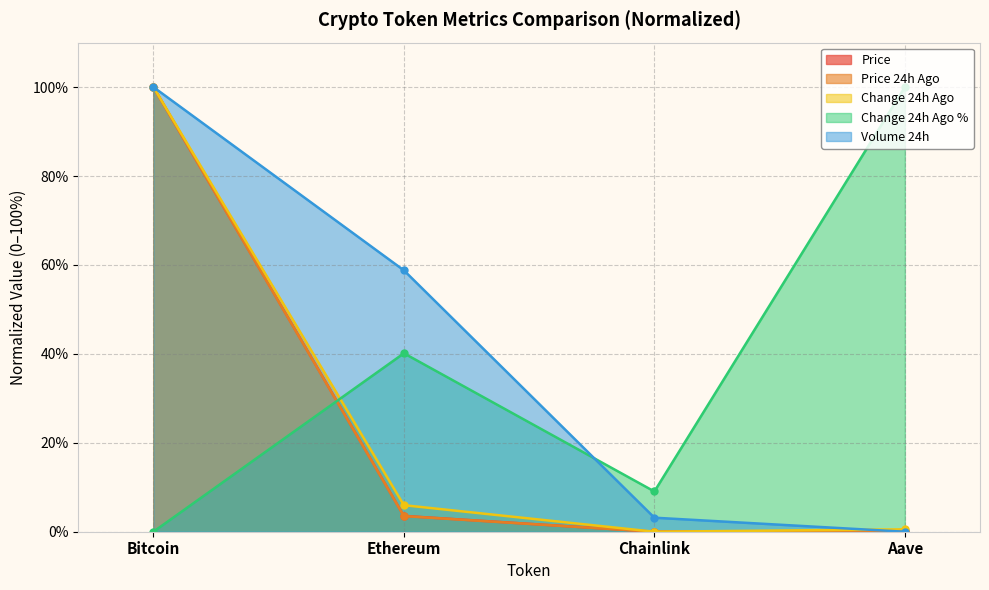

What is the value of the Change24hAgoPct point at the 2nd from the left?

0.4